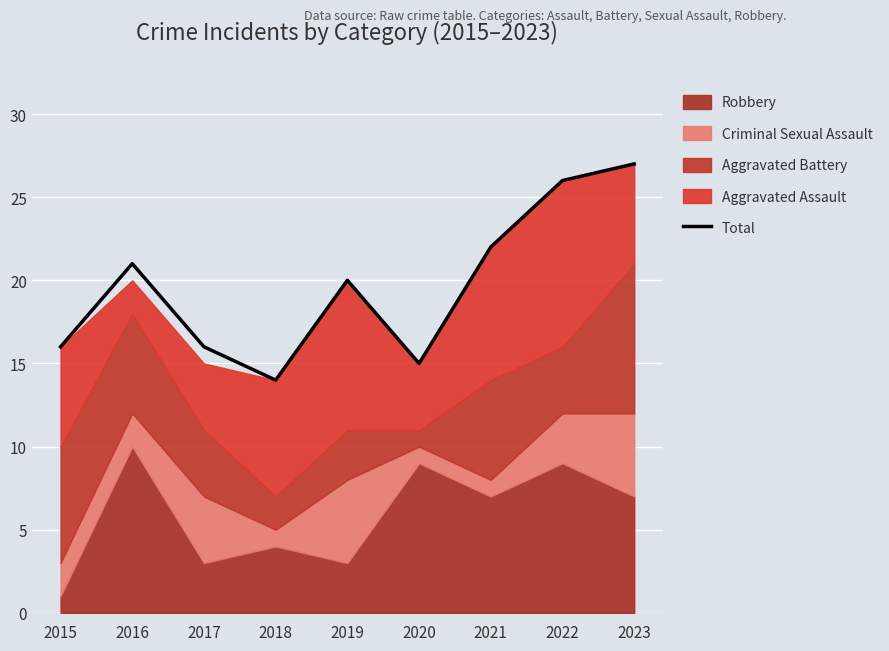

Which has a higher value, 2020 or 2018?

2020